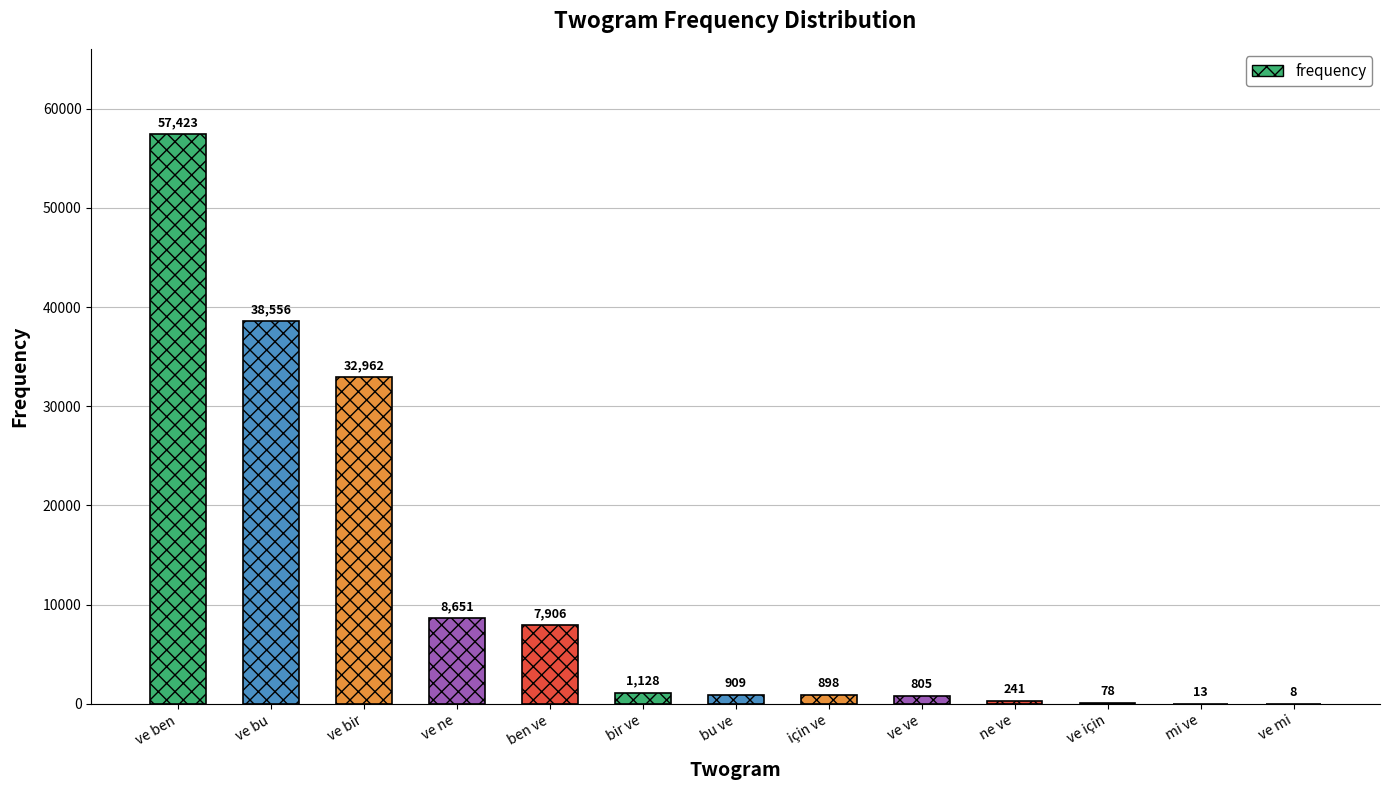

What is the sum of all values?

149578